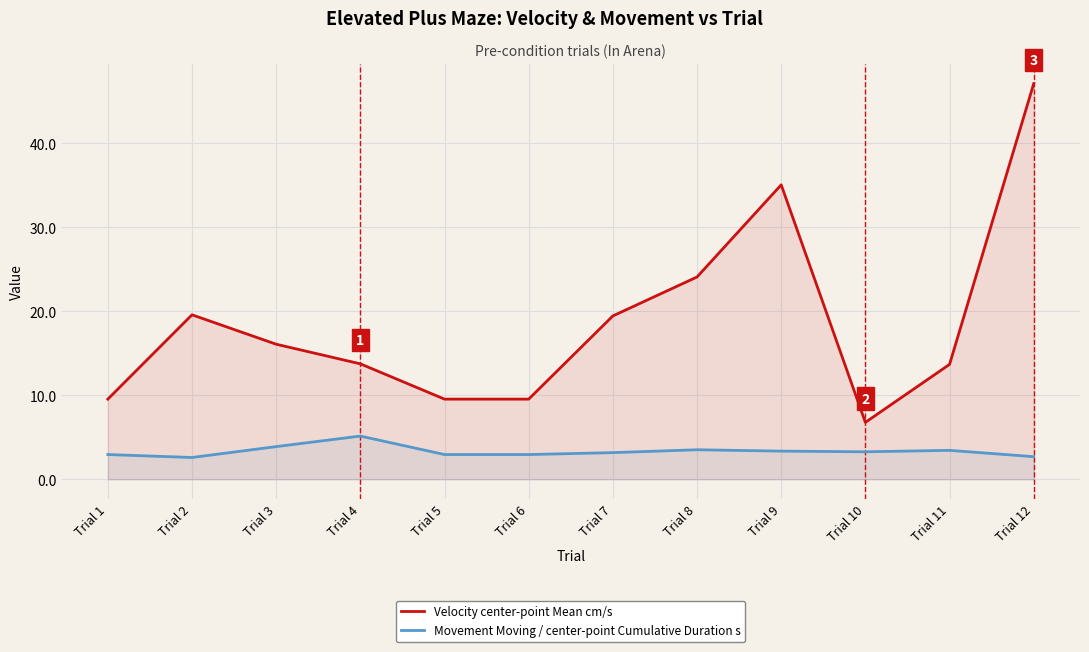

What is the value of the Velocity center-point Mean cm/s point at the 8th from the left?

24.1